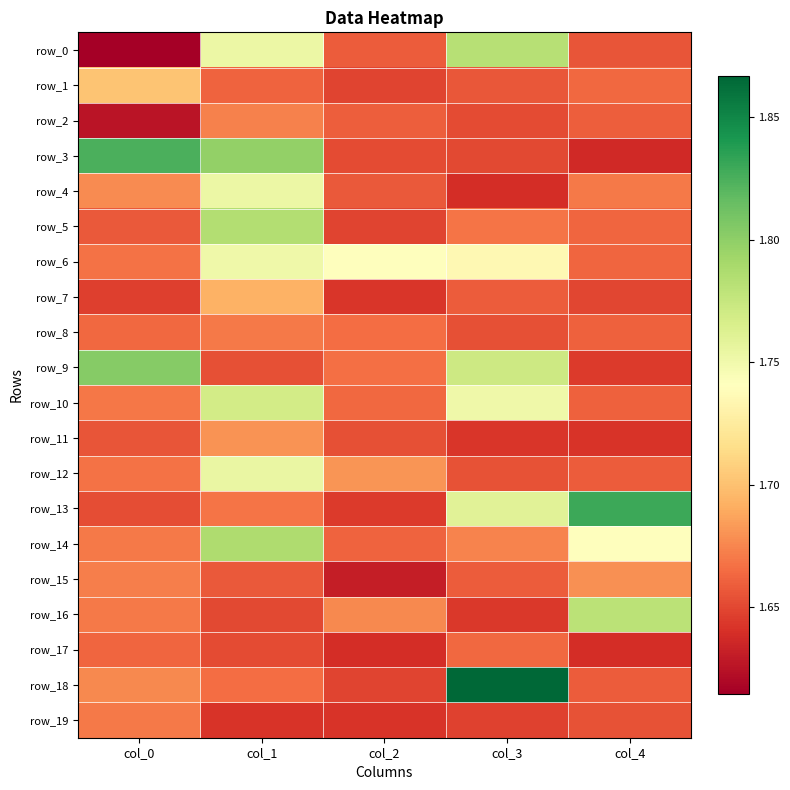

Reading right to left, list all the values displayed in this chart.

row_0: 1.7	1.8	1.7	1.8	1.6
row_1: 1.7	1.7	1.6	1.7	1.7
row_2: 1.7	1.7	1.7	1.7	1.6
row_3: 1.6	1.7	1.7	1.8	1.8
row_4: 1.7	1.6	1.7	1.8	1.7
row_5: 1.7	1.7	1.6	1.8	1.7
row_6: 1.7	1.7	1.7	1.8	1.7
row_7: 1.7	1.7	1.6	1.7	1.6
row_8: 1.7	1.7	1.7	1.7	1.7
row_9: 1.6	1.8	1.7	1.7	1.8
row_10: 1.7	1.8	1.7	1.8	1.7
row_11: 1.6	1.6	1.7	1.7	1.7
row_12: 1.7	1.7	1.7	1.8	1.7
row_13: 1.8	1.8	1.6	1.7	1.7
row_14: 1.7	1.7	1.7	1.8	1.7
row_15: 1.7	1.7	1.6	1.7	1.7
row_16: 1.8	1.6	1.7	1.7	1.7
row_17: 1.6	1.7	1.6	1.7	1.7
row_18: 1.7	1.9	1.6	1.7	1.7
row_19: 1.7	1.6	1.6	1.6	1.7